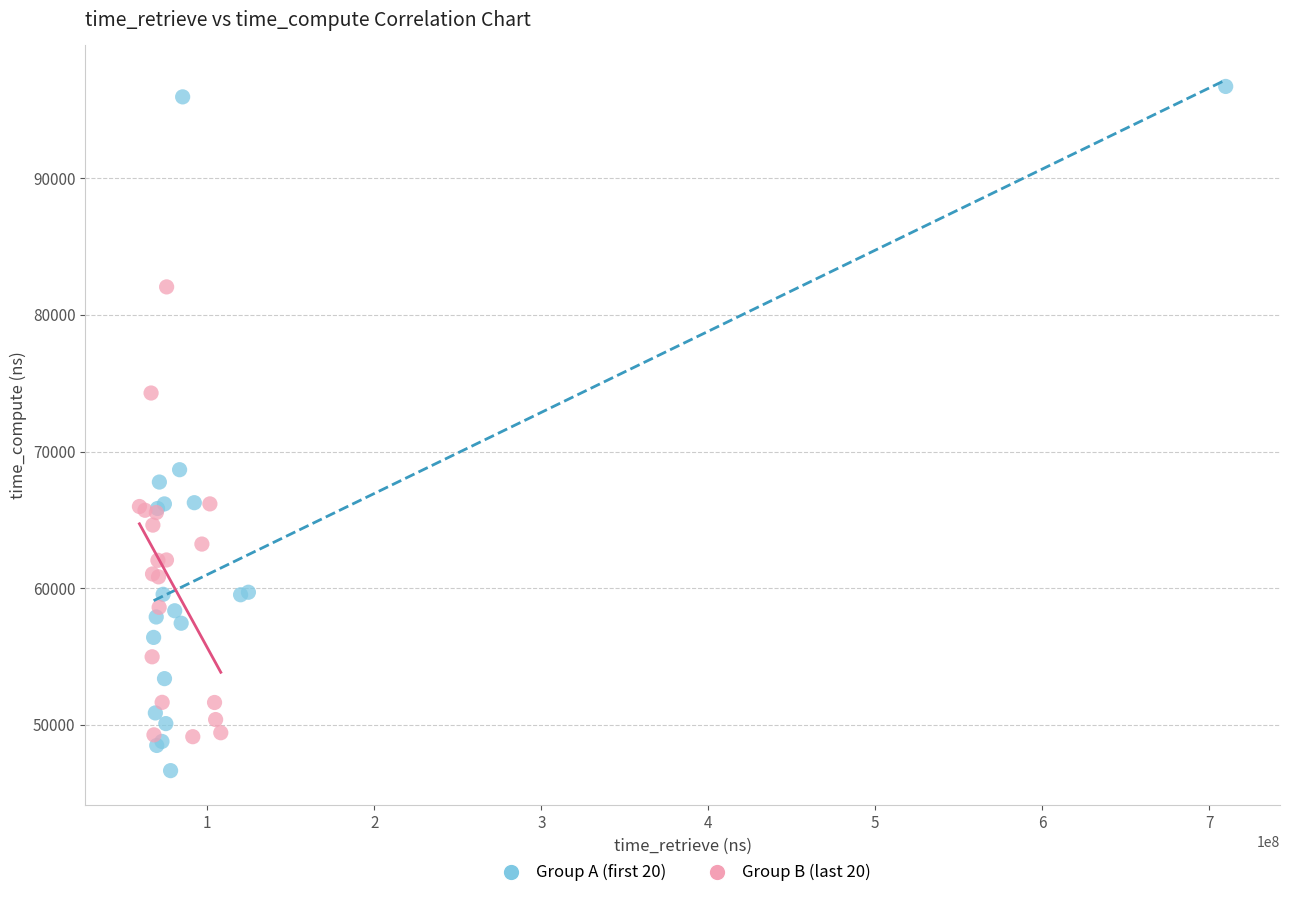

What are all the series names shown in the legend?

Group A (first 20), Group B (last 20)